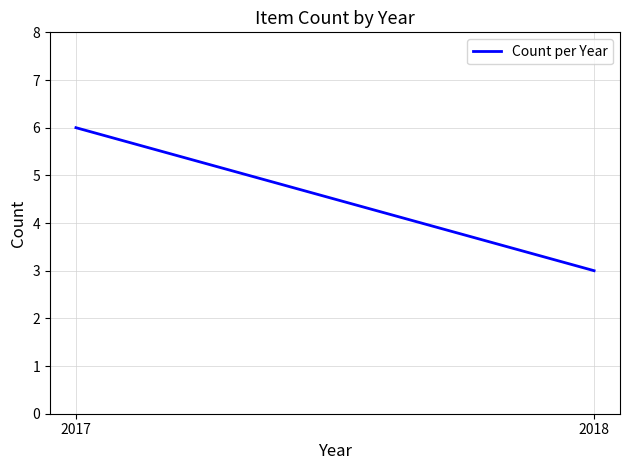

How many distinct data groups are displayed?

1